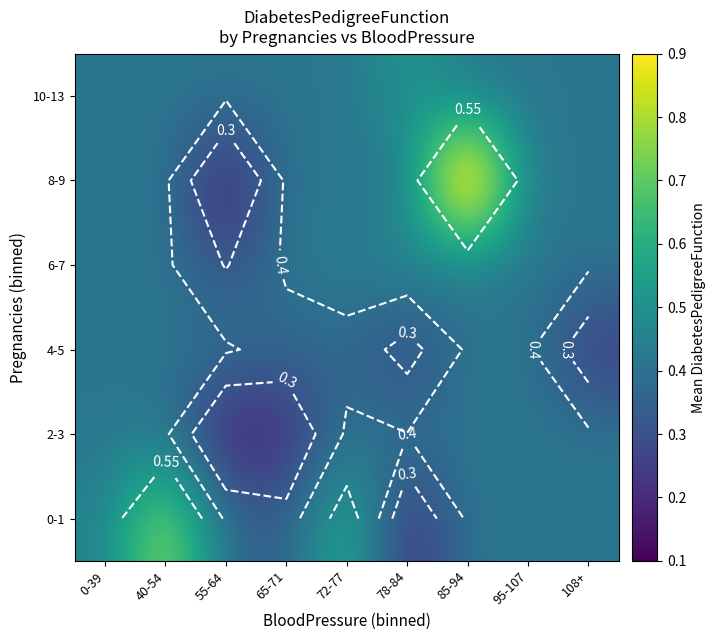

Which category has the lowest value in the 0-1 series?

78-84